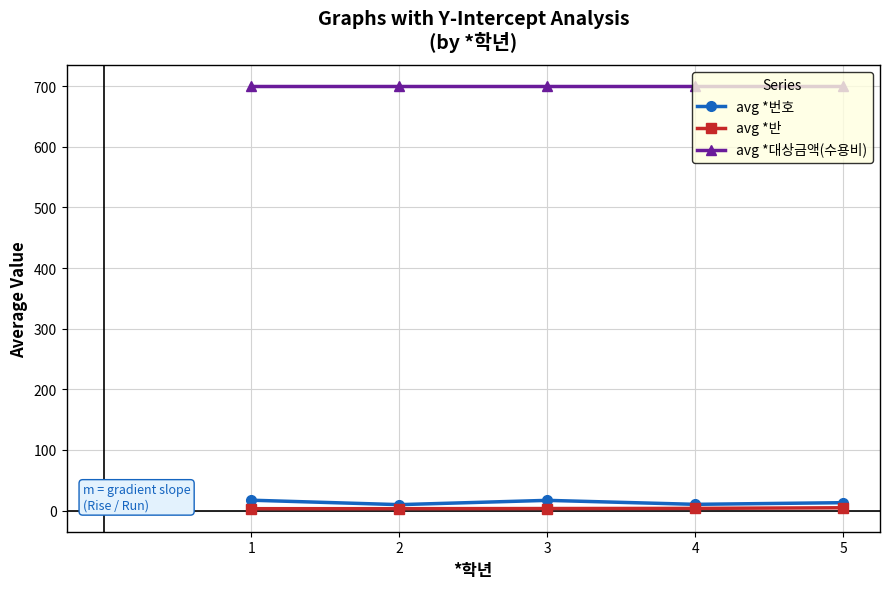

What is the value of the avg *대상금액(수용비) point at the 1st from the left?

700.0